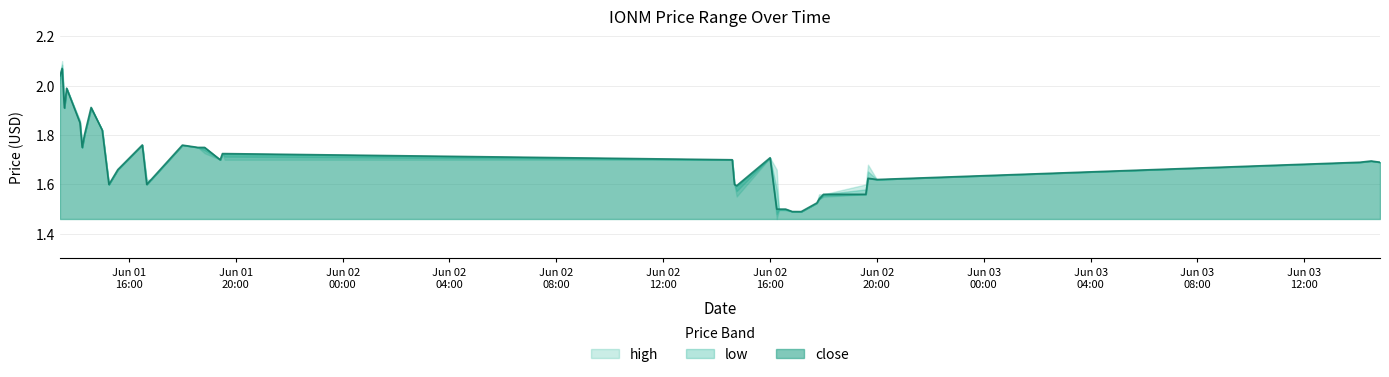

At 2022-06-01 15:35, list the series in order from smallest to largest.

high, close, low